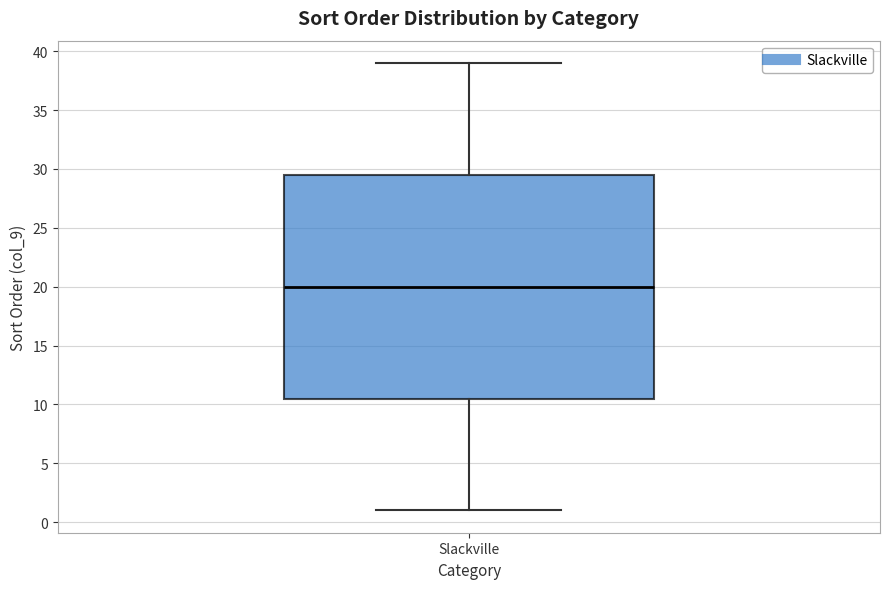

Transcribe this box plot: give where the median line is, the range the box spans, and where the two whiskers end, as read against the y-axis. The values are not printed on the chart, so give them approximately, as read against the axis.

median 20.0, box 10.5 to 29.5, whiskers 1.0 to 39.0